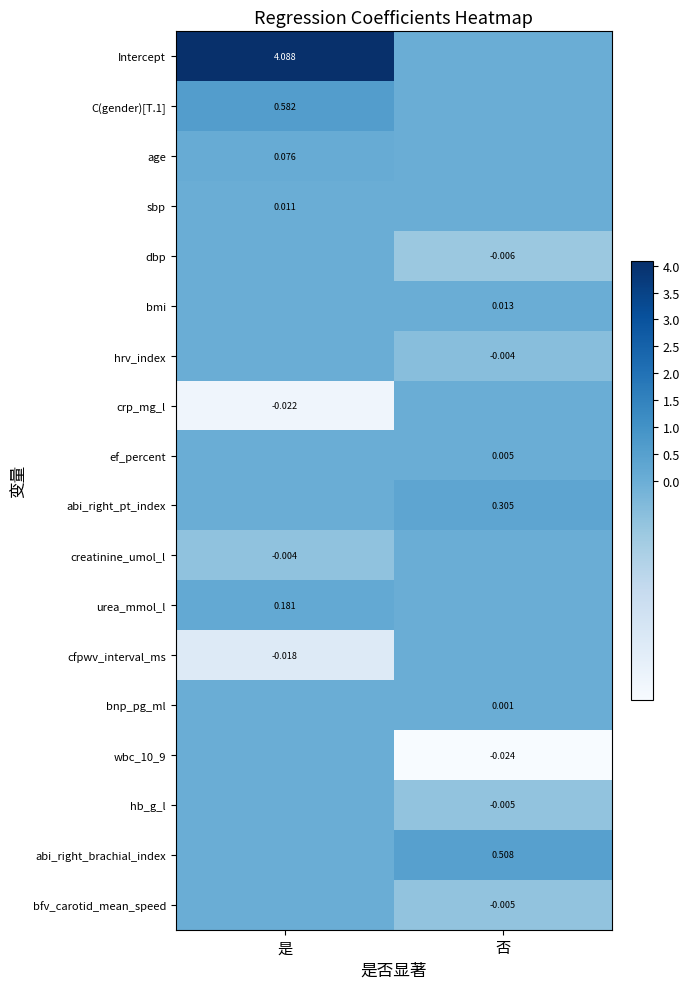

Between 否 and 是, which is larger?

是